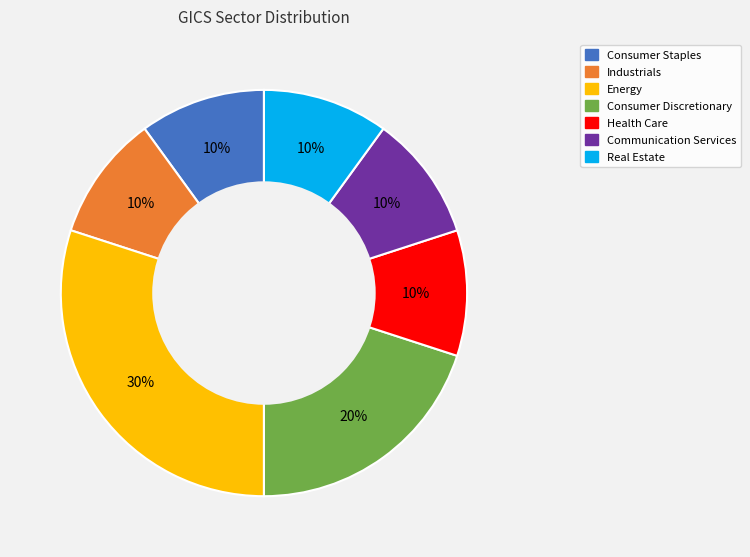

What is the largest slice in the pie chart?

Energy